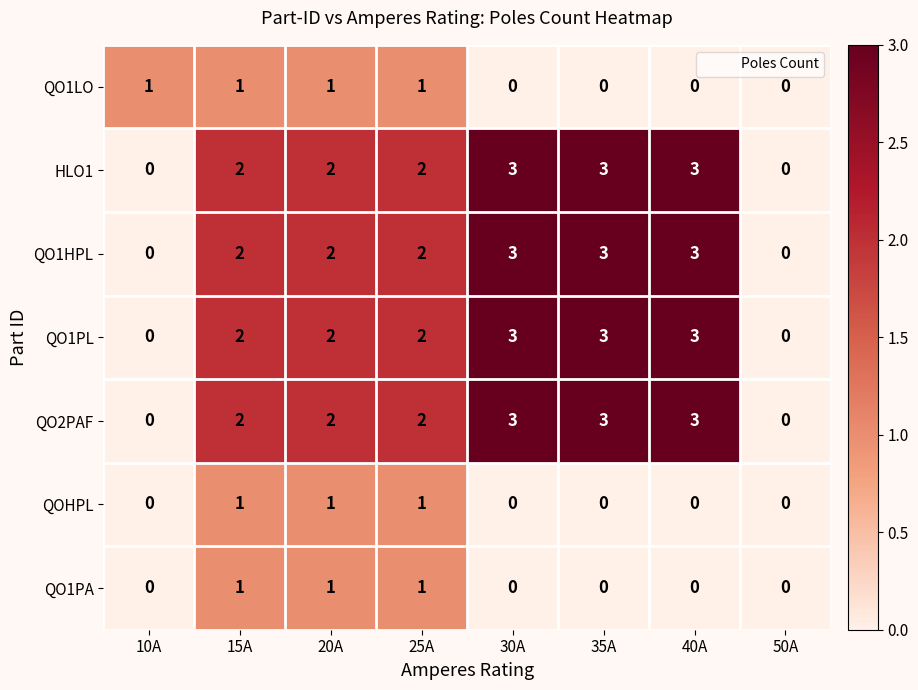

Is the value of QOHPL at 15A greater than the value of QO1PL at 50A?

Yes